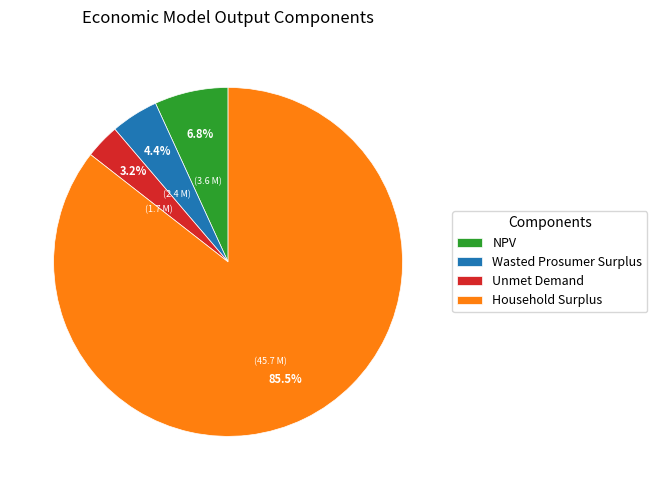

Approximately how many times larger is the value at NPV compared to Household Surplus?

0.1